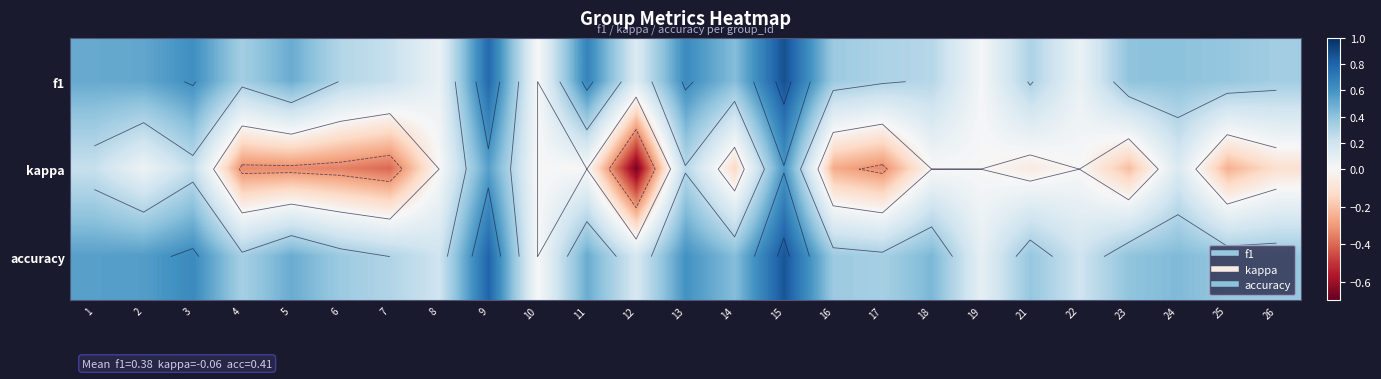

How many values in kappa are above zero?

7